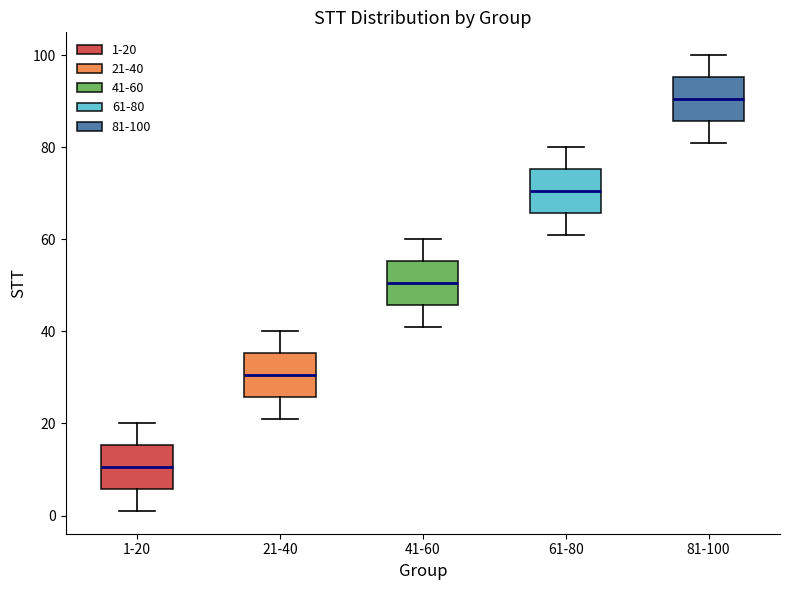

Reading left to right, read every box against the y-axis: the position of its median line, the range the box covers, and the ends of its whiskers. The values are not printed on the chart, so give them approximately, as read against the axis.

1-20: median 10, box 6 to 16, whiskers 2 to 20
21-40: median 30, box 26 to 36, whiskers 22 to 40
41-60: median 50, box 46 to 56, whiskers 42 to 60
61-80: median 70, box 66 to 76, whiskers 62 to 80
81-100: median 90, box 86 to 96, whiskers 82 to 100